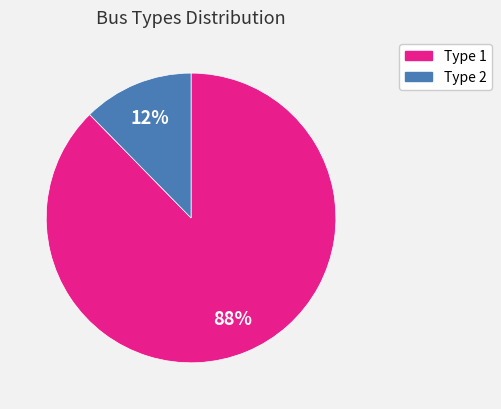

What is the ratio of the value at Type 2 to the value at Type 1?

0.1